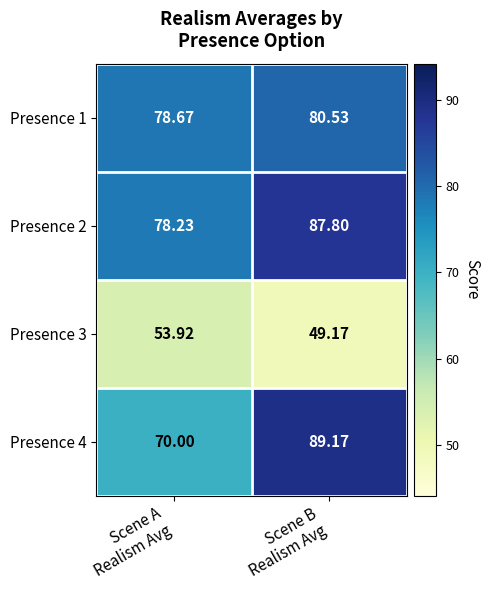

How many distinct data groups are displayed?

4